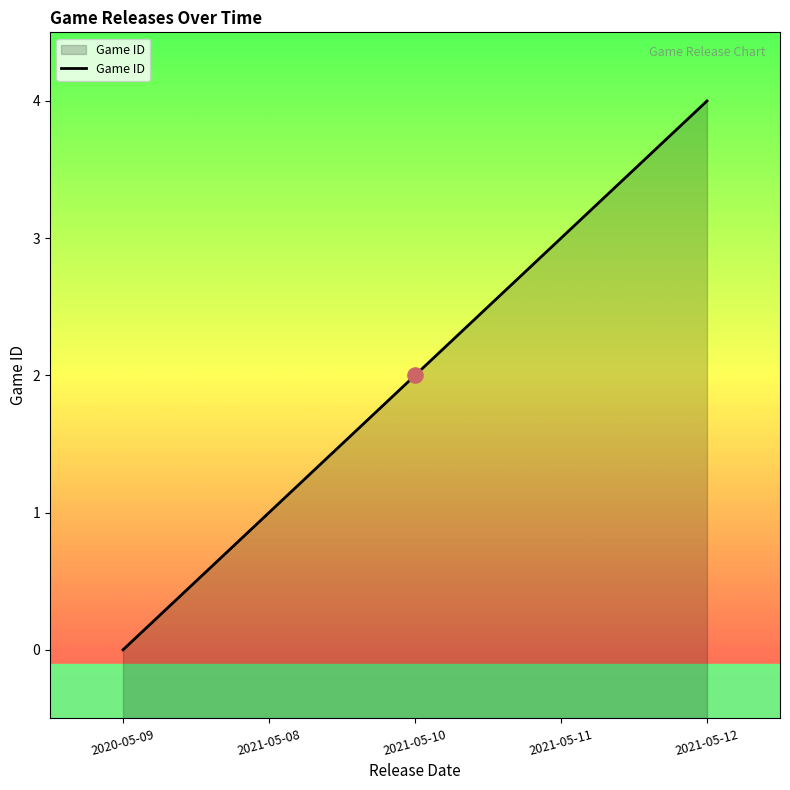

Between 2021-05-12 and 2021-05-08, which is larger?

2021-05-12